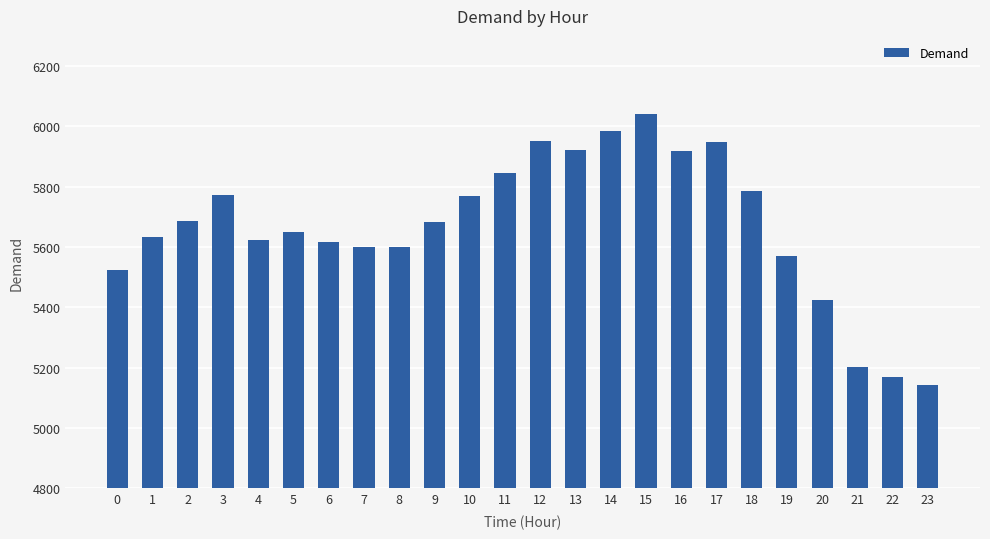

Between 9 and 5, which is larger?

9